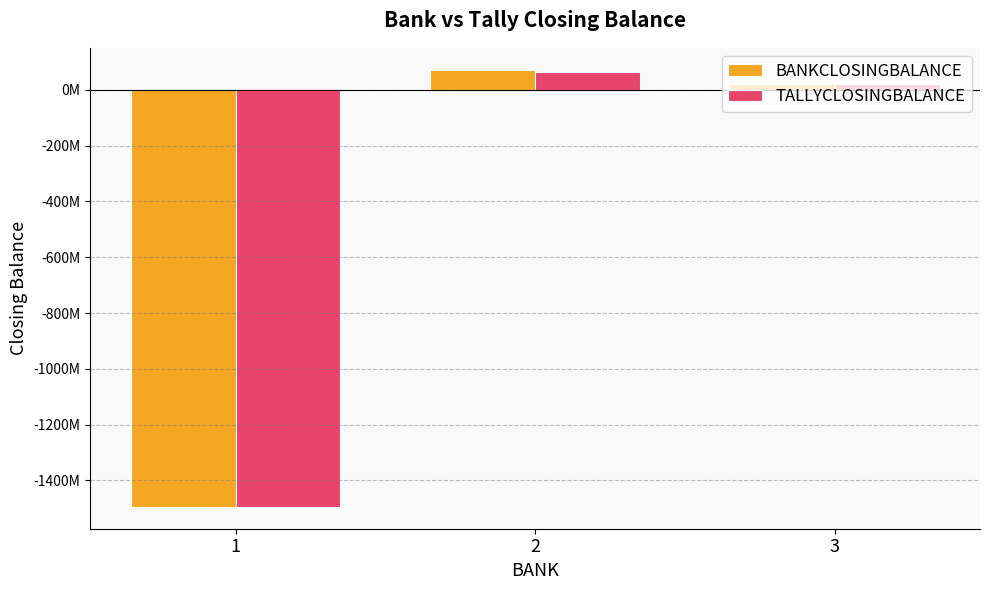

What are all the series names shown in the legend?

BANKCLOSINGBALANCE, TALLYCLOSINGBALANCE